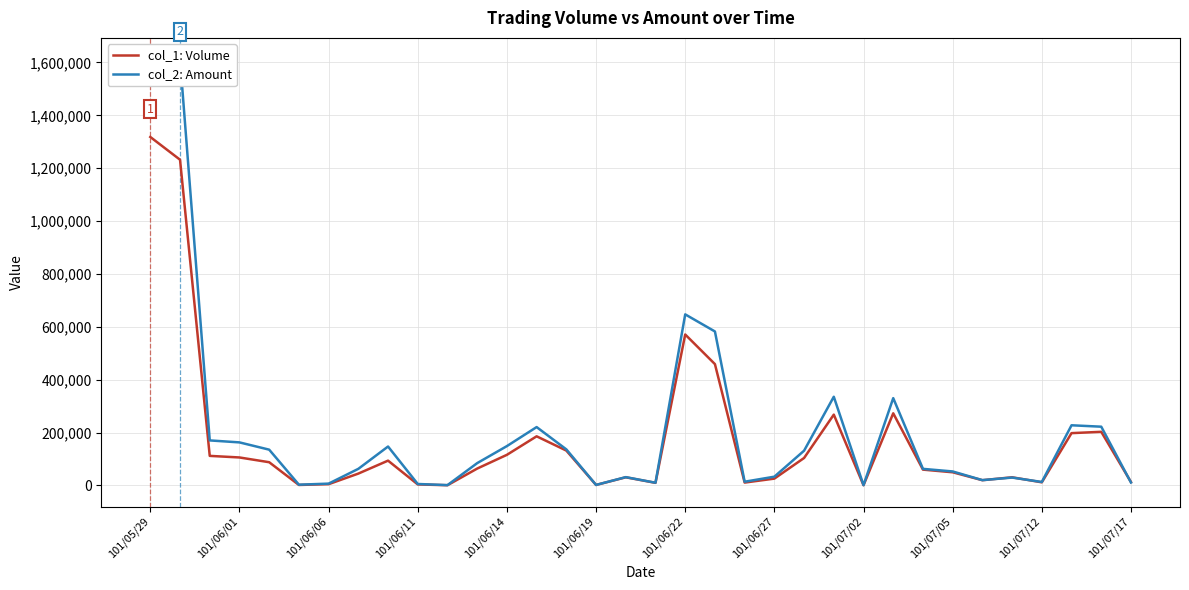

Which series has the largest range (max minus min)?

col_2: Amount